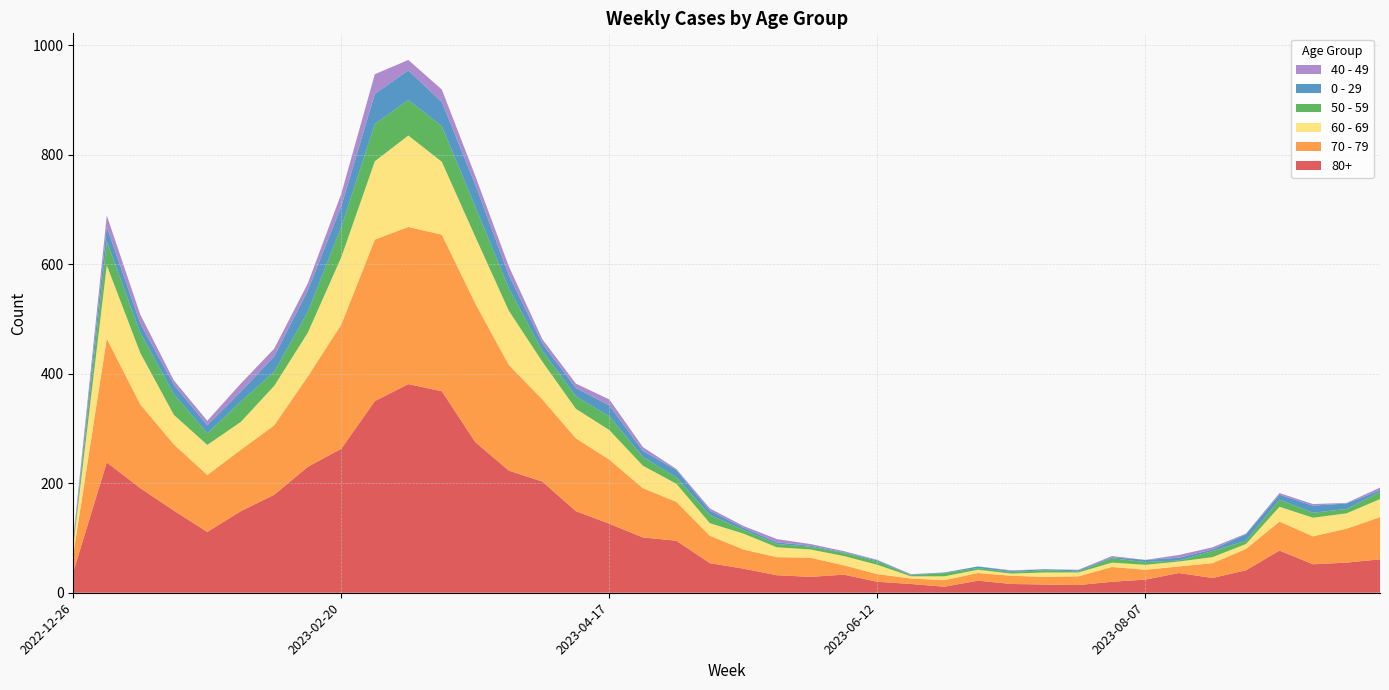

Reading left to right, list all the values displayed in this chart.

80+: 2022-12-26=38	2023-01-02=238	2023-01-09=191	2023-01-16=150	2023-01-23=111	2023-01-30=149	2023-02-06=179	2023-02-13=230	2023-02-20=263	2023-02-27=350	2023-03-06=381	2023-03-13=368	2023-03-20=275	2023-03-27=223	2023-04-03=203	2023-04-10=149	2023-04-17=126	2023-04-24=101	2023-05-01=95	2023-05-08=54	2023-05-15=44	2023-05-22=32	2023-05-29=29	2023-06-05=33	2023-06-12=20	2023-06-19=16	2023-06-26=11	2023-07-03=22	2023-07-10=16	2023-07-17=15	2023-07-24=14	2023-07-31=20	2023-08-07=24	2023-08-14=36	2023-08-21=27	2023-08-28=41	2023-09-04=77	2023-09-11=52	2023-09-18=55	2023-09-25=61
70 - 79: 2022-12-26=32	2023-01-02=226	2023-01-09=153	2023-01-16=121	2023-01-23=104	2023-01-30=112	2023-02-06=127	2023-02-13=165	2023-02-20=227	2023-02-27=295	2023-03-06=287	2023-03-13=286	2023-03-20=253	2023-03-27=193	2023-04-03=150	2023-04-10=133	2023-04-17=117	2023-04-24=90	2023-05-01=71	2023-05-08=50	2023-05-15=35	2023-05-22=33	2023-05-29=35	2023-06-05=17	2023-06-12=14	2023-06-19=10	2023-06-26=12	2023-07-03=14	2023-07-10=15	2023-07-17=14	2023-07-24=16	2023-07-31=27	2023-08-07=18	2023-08-14=12	2023-08-21=27	2023-08-28=39	2023-09-04=53	2023-09-11=51	2023-09-18=62	2023-09-25=77
60 - 69: 2022-12-26=16	2023-01-02=134	2023-01-09=94	2023-01-16=54	2023-01-23=55	2023-01-30=51	2023-02-06=72	2023-02-13=80	2023-02-20=123	2023-02-27=143	2023-03-06=167	2023-03-13=133	2023-03-20=122	2023-03-27=99	2023-04-03=69	2023-04-10=54	2023-04-17=54	2023-04-24=41	2023-05-01=33	2023-05-08=23	2023-05-15=29	2023-05-22=18	2023-05-29=15	2023-06-05=17	2023-06-12=17	2023-06-19=4	2023-06-26=7	2023-07-03=6	2023-07-10=4	2023-07-17=8	2023-07-24=7	2023-07-31=8	2023-08-07=9	2023-08-14=9	2023-08-21=11	2023-08-28=9	2023-09-04=27	2023-09-11=34	2023-09-18=28	2023-09-25=33
50 - 59: 2022-12-26=5	2023-01-02=44	2023-01-09=37	2023-01-16=38	2023-01-23=21	2023-01-30=37	2023-02-06=26	2023-02-13=38	2023-02-20=55	2023-02-27=68	2023-03-06=65	2023-03-13=65	2023-03-20=55	2023-03-27=41	2023-04-03=20	2023-04-10=23	2023-04-17=25	2023-04-24=16	2023-05-01=12	2023-05-08=15	2023-05-15=7	2023-05-22=6	2023-05-29=5	2023-06-05=6	2023-06-12=6	2023-06-19=2	2023-06-26=6	2023-07-03=3	2023-07-10=3	2023-07-17=4	2023-07-24=2	2023-07-31=8	2023-08-07=5	2023-08-14=2	2023-08-21=11	2023-08-28=6	2023-09-04=13	2023-09-11=9	2023-09-18=8	2023-09-25=13
0 - 29: 2022-12-26=4	2023-01-02=26	2023-01-09=17	2023-01-16=17	2023-01-23=15	2023-01-30=18	2023-02-06=28	2023-02-13=39	2023-02-20=38	2023-02-27=55	2023-03-06=54	2023-03-13=44	2023-03-20=40	2023-03-27=24	2023-04-03=13	2023-04-10=15	2023-04-17=20	2023-04-24=11	2023-05-01=13	2023-05-08=8	2023-05-15=4	2023-05-22=3	2023-05-29=2	2023-06-05=1	2023-06-12=2	2023-06-19=1	2023-06-26=1	2023-07-03=3	2023-07-10=2	2023-07-17=2	2023-07-24=2	2023-07-31=2	2023-08-07=4	2023-08-14=5	2023-08-21=3	2023-08-28=12	2023-09-04=9	2023-09-11=13	2023-09-18=10	2023-09-25=3
40 - 49: 2022-12-26=4	2023-01-02=21	2023-01-09=16	2023-01-16=8	2023-01-23=8	2023-01-30=15	2023-02-06=14	2023-02-13=13	2023-02-20=23	2023-02-27=36	2023-03-06=19	2023-03-13=23	2023-03-20=16	2023-03-27=16	2023-04-03=8	2023-04-10=8	2023-04-17=11	2023-04-24=7	2023-05-01=2	2023-05-08=4	2023-05-15=3	2023-05-22=6	2023-05-29=3	2023-06-05=2	2023-06-12=1	2023-06-19=1	2023-06-26=0	2023-07-03=0	2023-07-10=1	2023-07-17=0	2023-07-24=1	2023-07-31=2	2023-08-07=0	2023-08-14=5	2023-08-21=4	2023-08-28=1	2023-09-04=3	2023-09-11=3	2023-09-18=1	2023-09-25=5